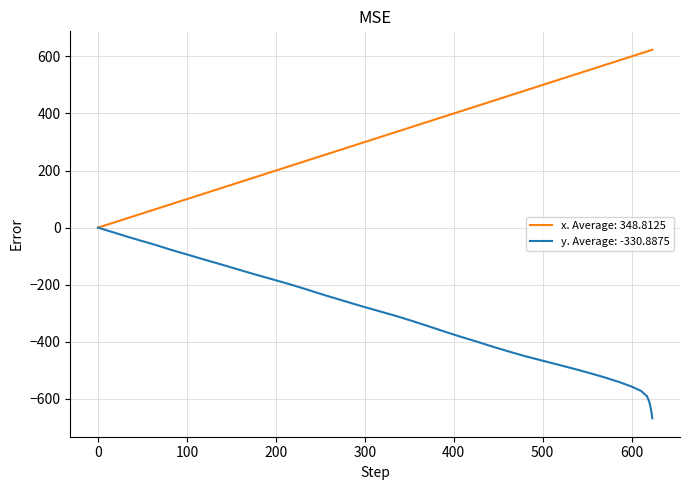

How many lines are shown in the chart?

2